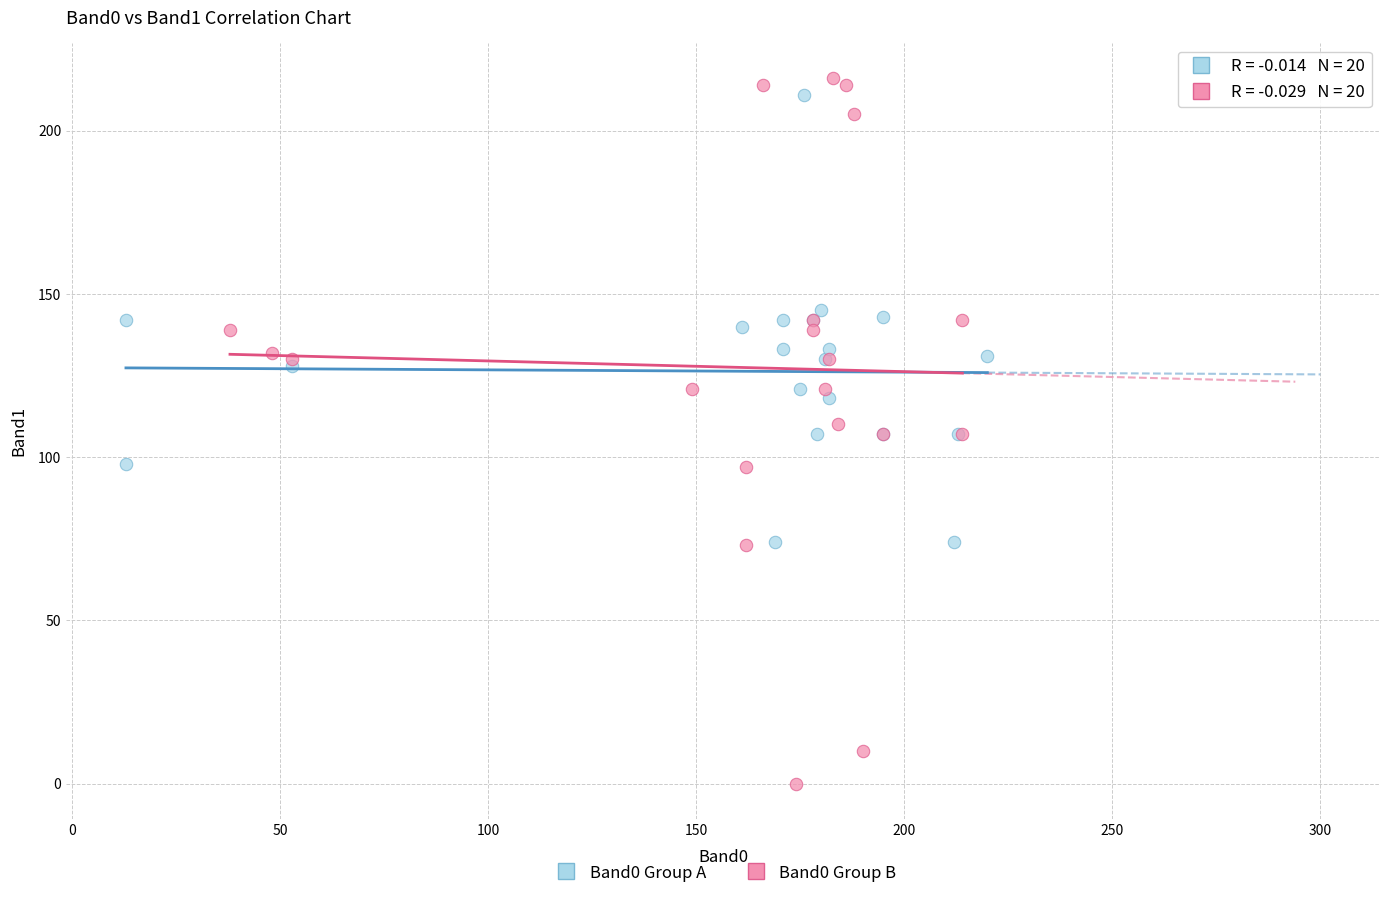

Which series has the largest Y range (max minus min)?

Band0 Group B